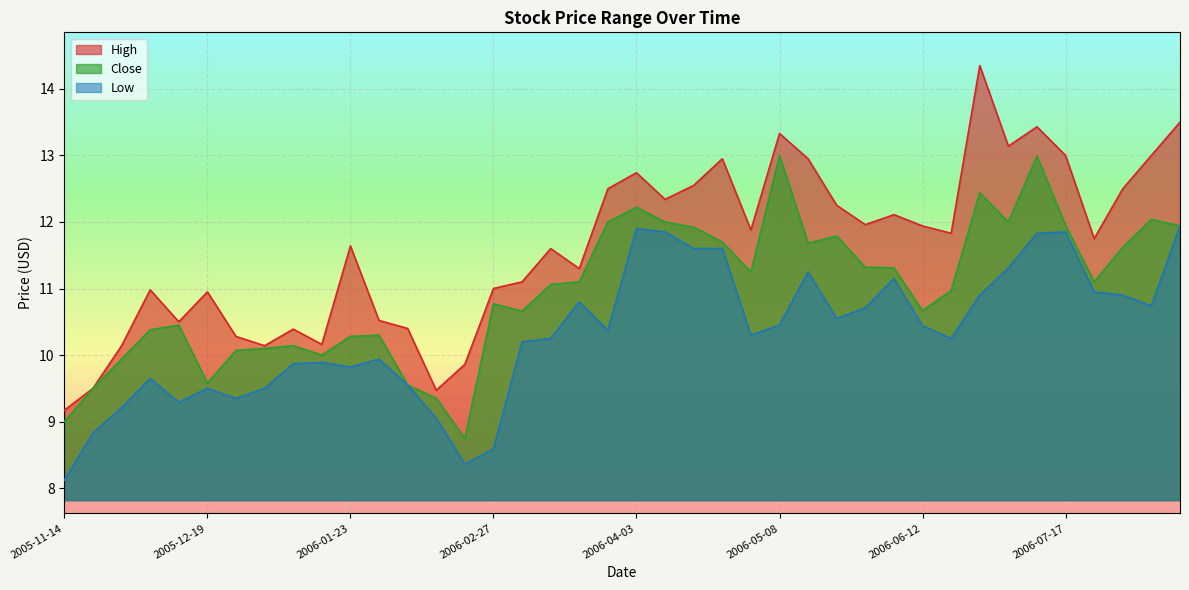

What is the label of the 4th point from the left?

2005-12-05